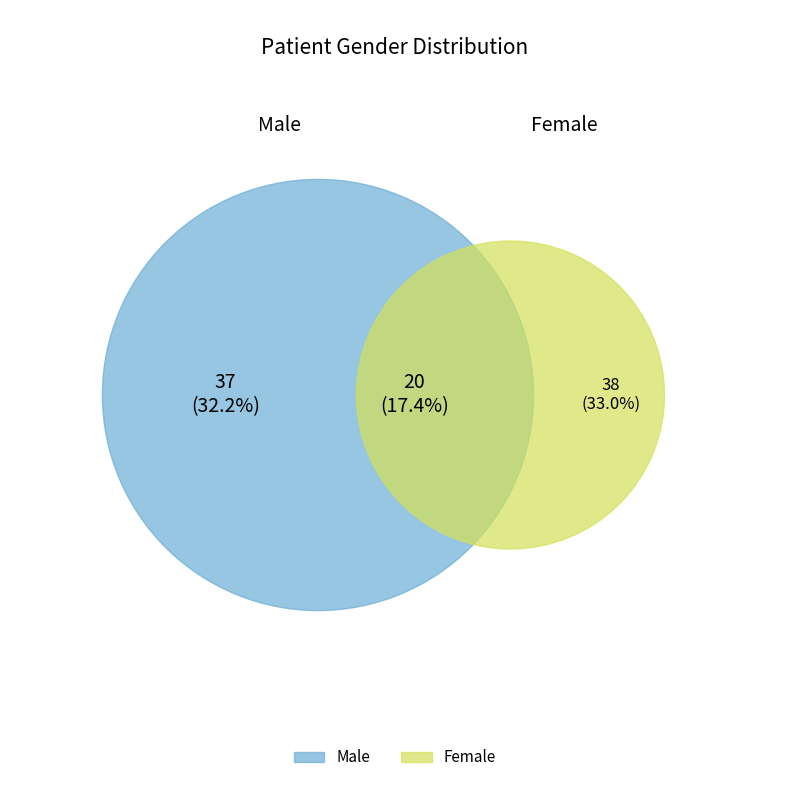

What is the largest slice in the pie chart?

F